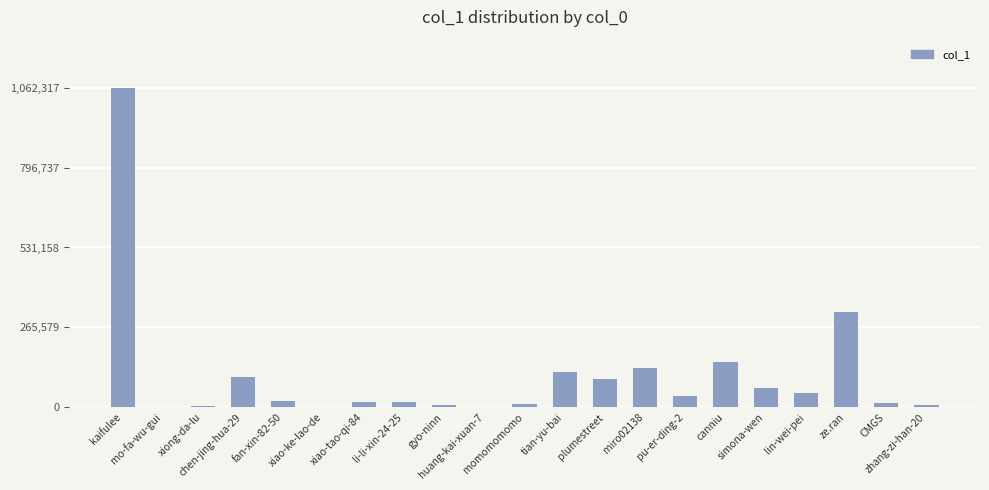

True or false: the data shows 46242 at lin-wei-pei.

True